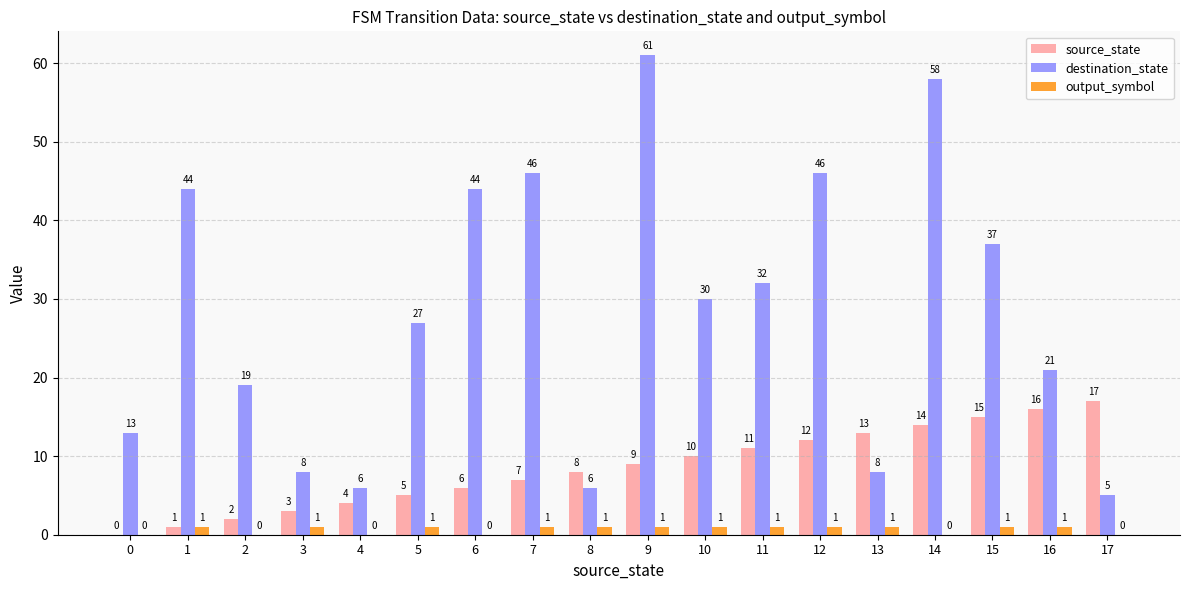

Reading left to right, transcribe all the data shown in this chart.

source_state: 0	1	2	3	4	5	6	7	8	9	10	11	12	13	14	15	16	17
destination_state: 13	44	19	8	6	27	44	46	6	61	30	32	46	8	58	37	21	5
output_symbol: 0	1	0	1	0	1	0	1	1	1	1	1	1	1	0	1	1	0